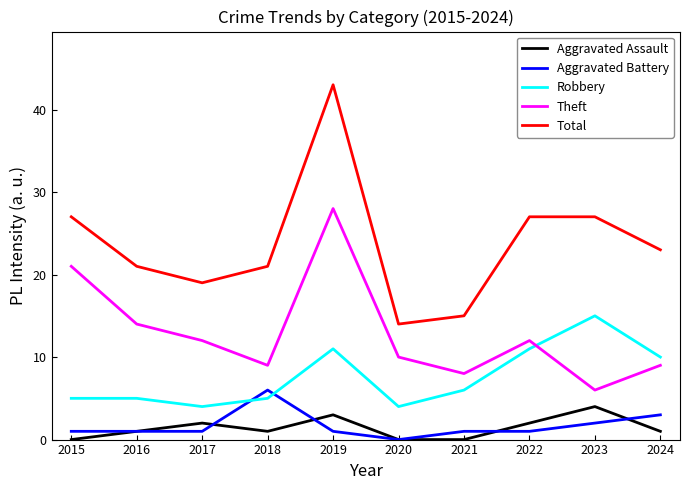

What are all the series names shown in the legend?

Aggravated Assault, Aggravated Battery, Robbery, Theft, Total